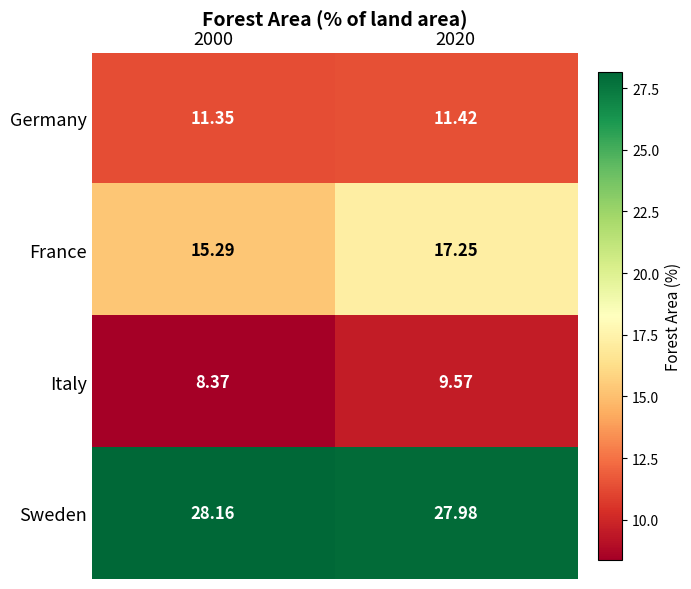

Between 2000 and 2020, which series saw the biggest shift?

France